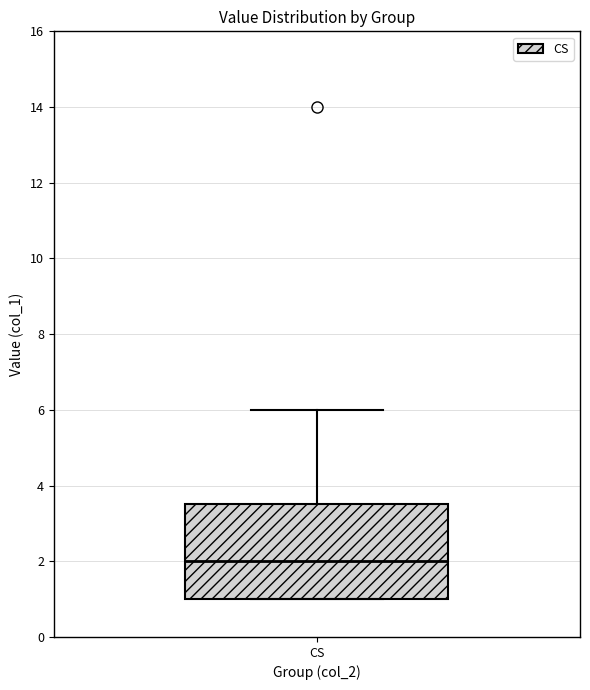

Transcribe this box plot: give where the median line is, the range the box spans, and where the two whiskers end, as read against the y-axis. The values are not printed on the chart, so give them approximately, as read against the axis.

median 2.0, box 1.0 to 3.6, whiskers 1.0 to 6.0